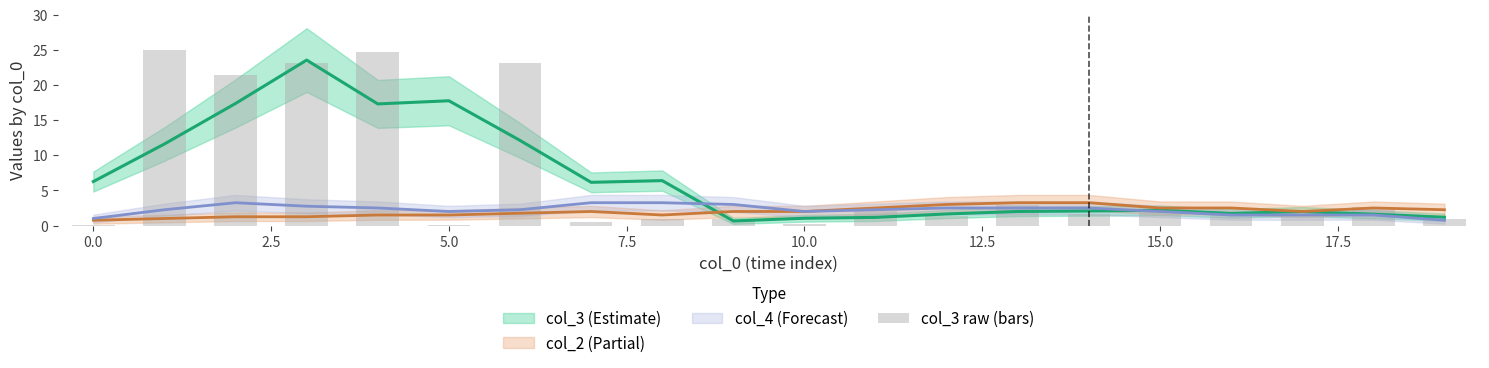

How many bars are there in total?

20